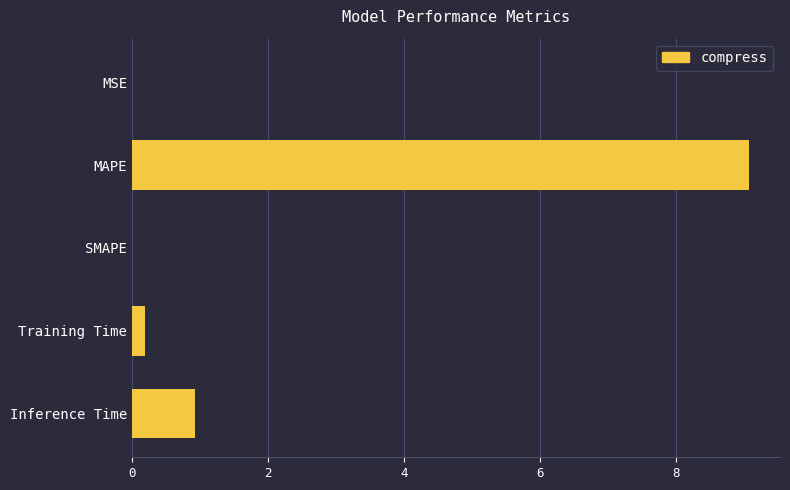

What is the sum of all values?

10.2